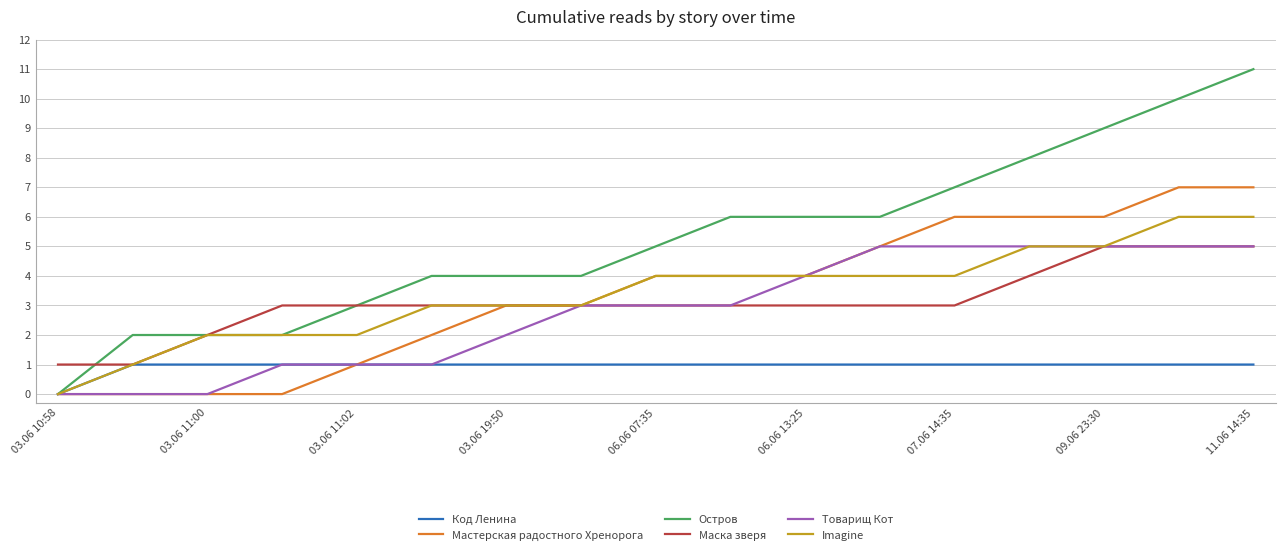

Which series has the largest total across all categories?

Остров